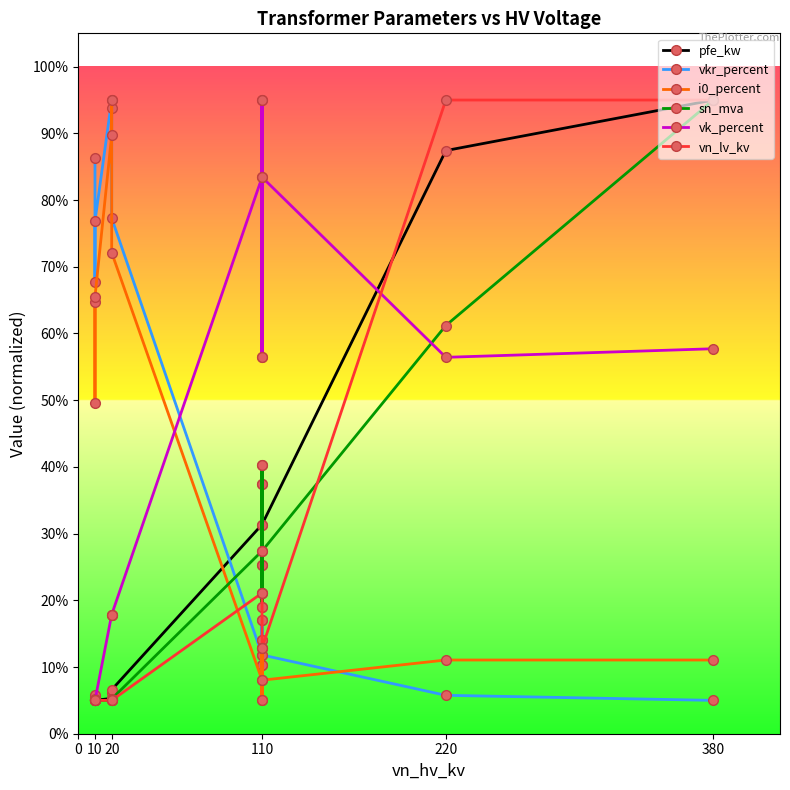

What is the difference between the second highest and second lowest values in the vkr_percent series?

88.1